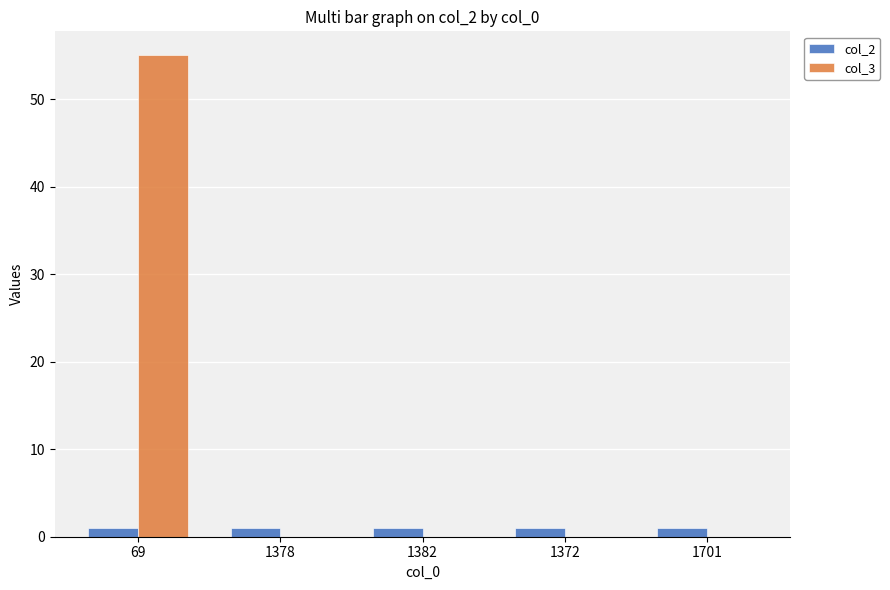

What is the highest value of the col_3 series?

55